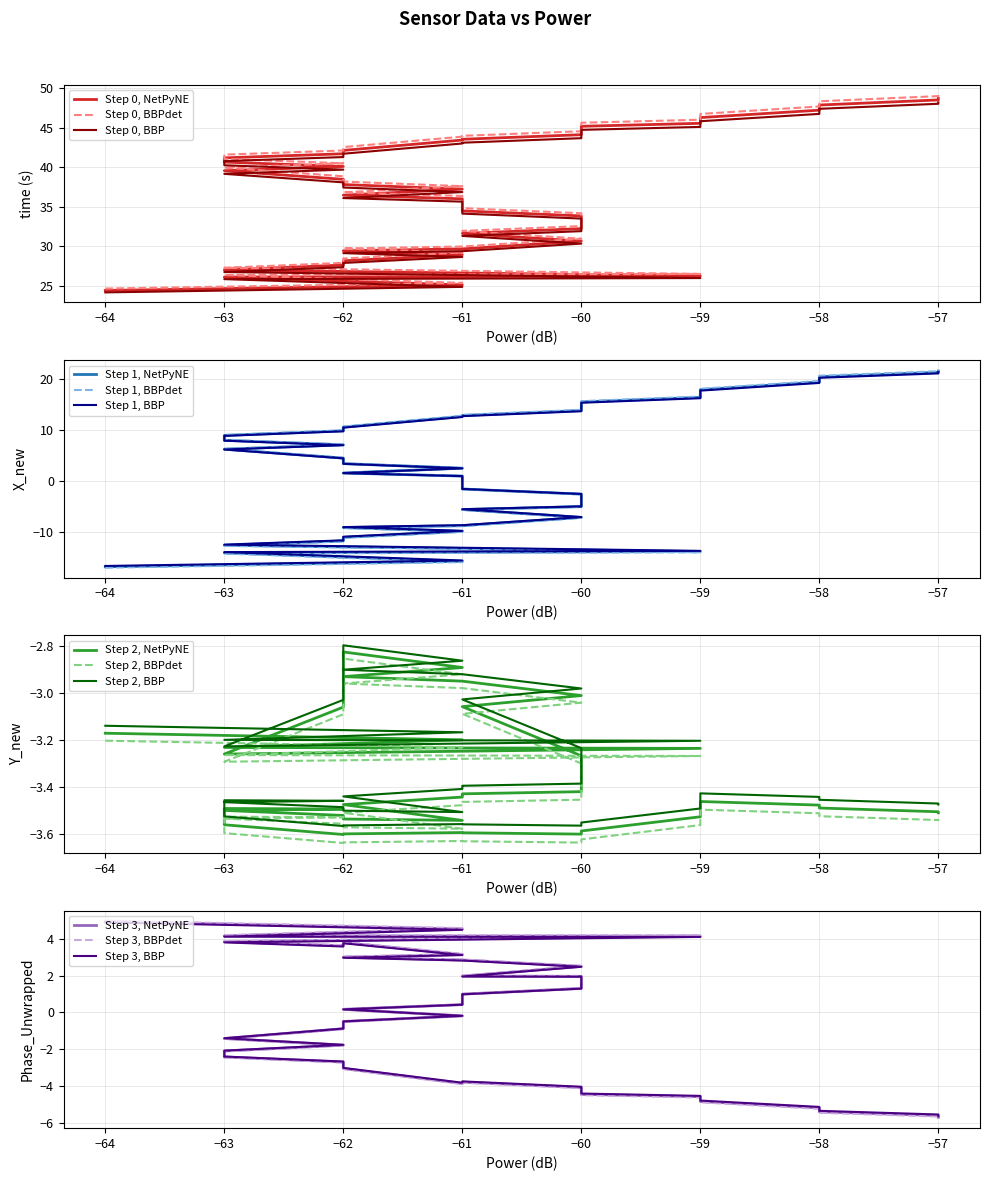

True or false: X_new has more than 2 interior local peaks.

False